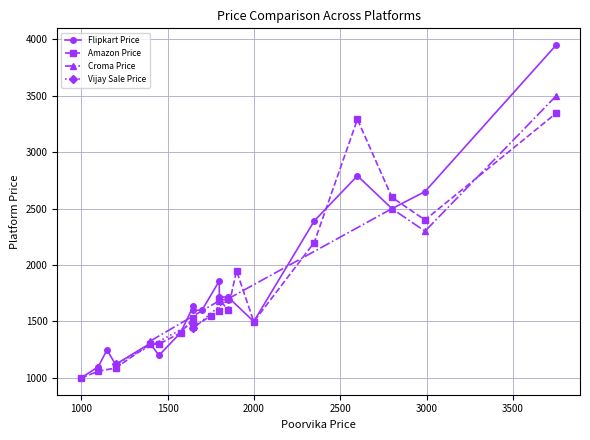

What is the difference between the maximum and minimum values?

2751